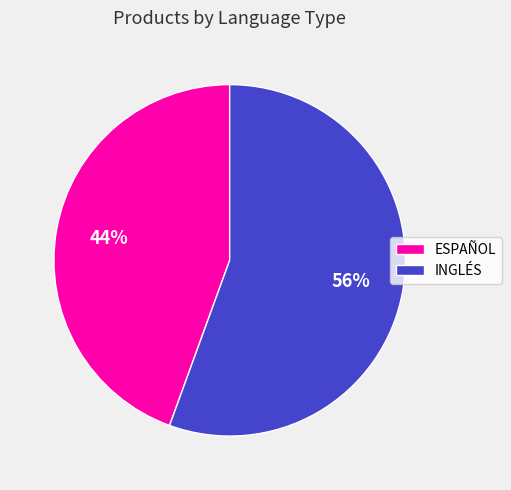

True or false: INGLÉS accounts for 56% of the total.

True